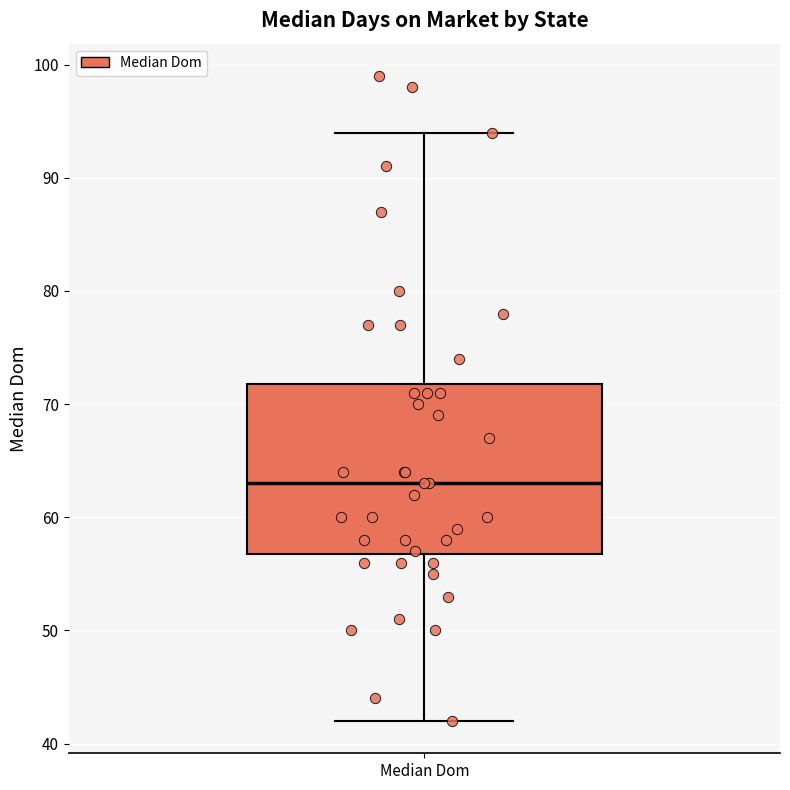

Read this box plot against the y-axis: the position of the median line, the range covered by the box, and the ends of both whiskers. The values are not printed on the chart, so give them approximately, as read against the axis.

median 63, box 57 to 72, whiskers 42 to 94